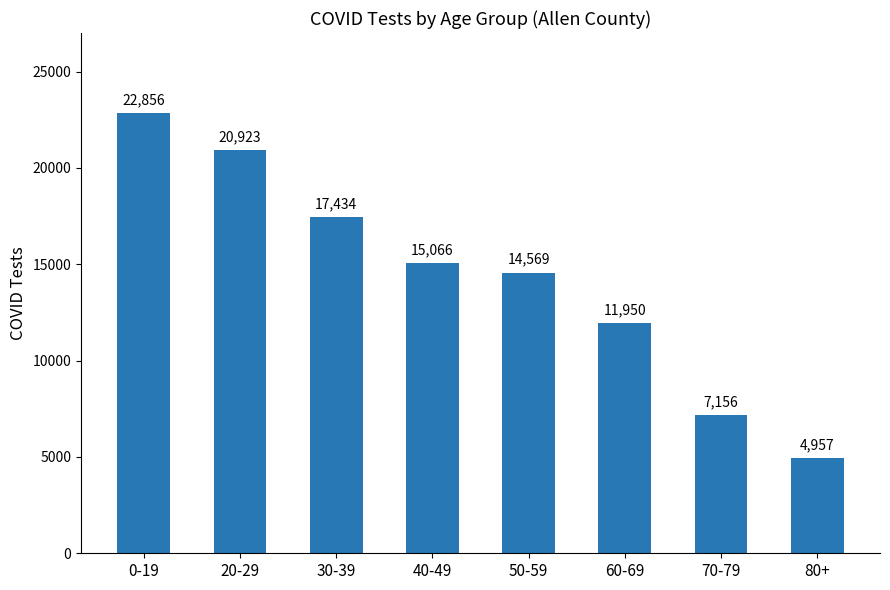

Is it true that the value at 0-19 is 8347?

False